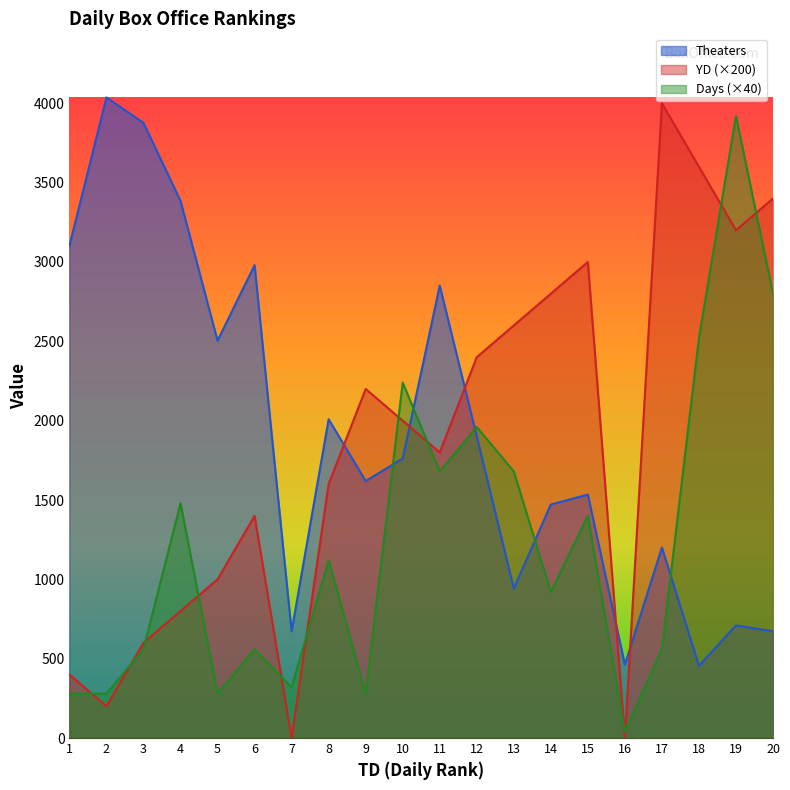

At which category does YD reach its first local valley?

2